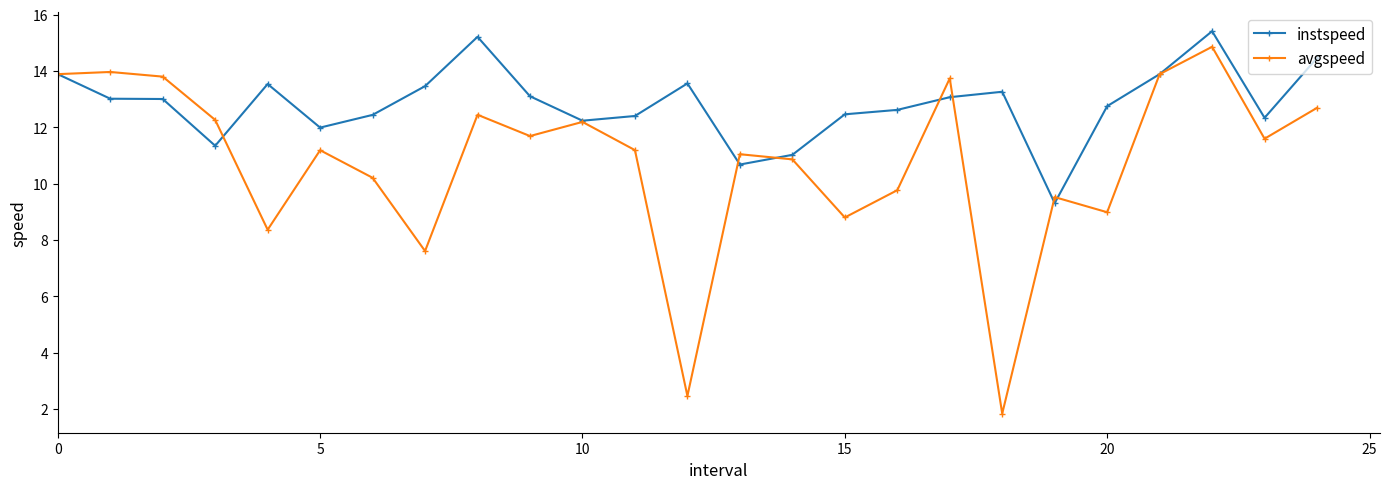

Which series has the largest range (max minus min)?

avgspeed